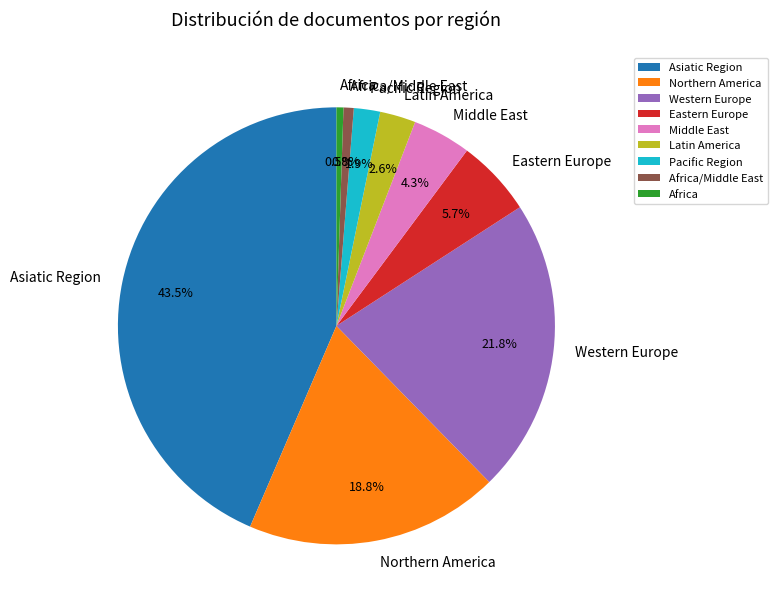

The Pacific Region slice represents 10% of the pie. True or false?

False